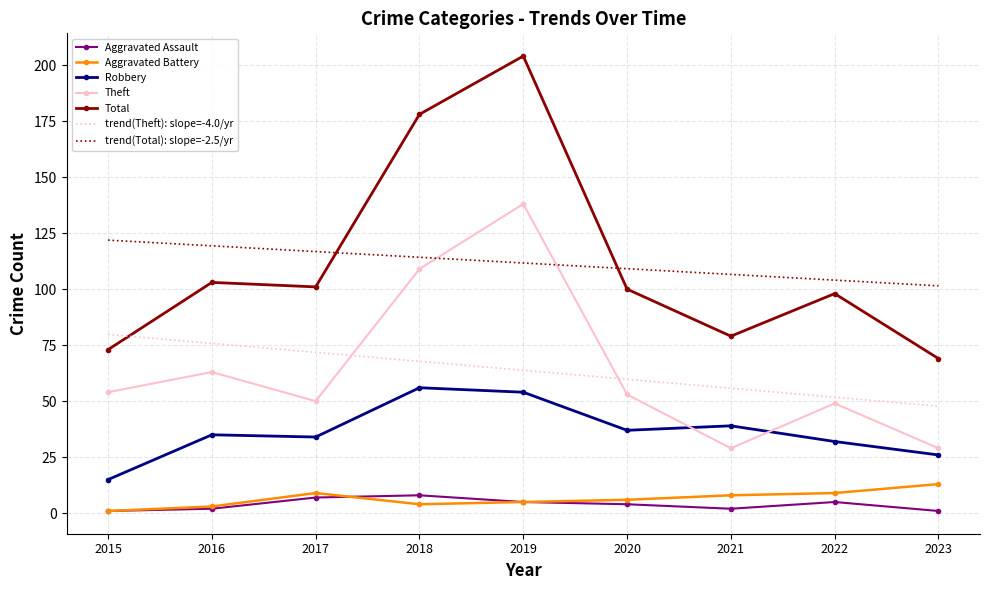

Is the value of trend(Theft): slope=-4.0/yr at 2023 greater than the value of Aggravated Battery at 2018?

Yes